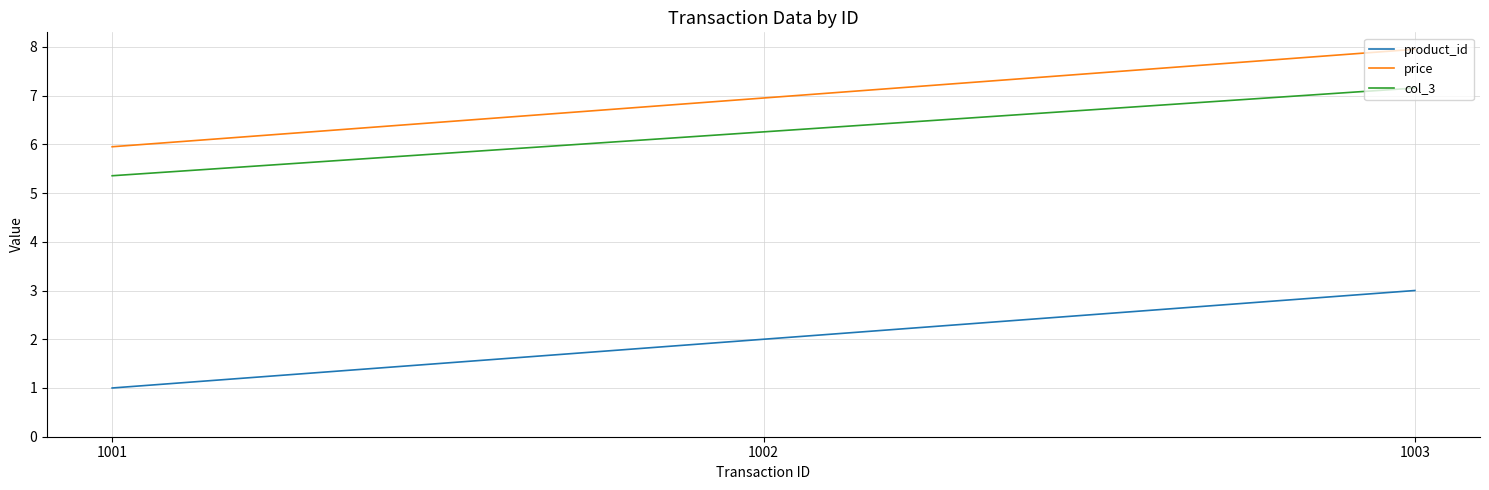

List the labels in order of col_3 value, largest first.

1003, 1002, 1001